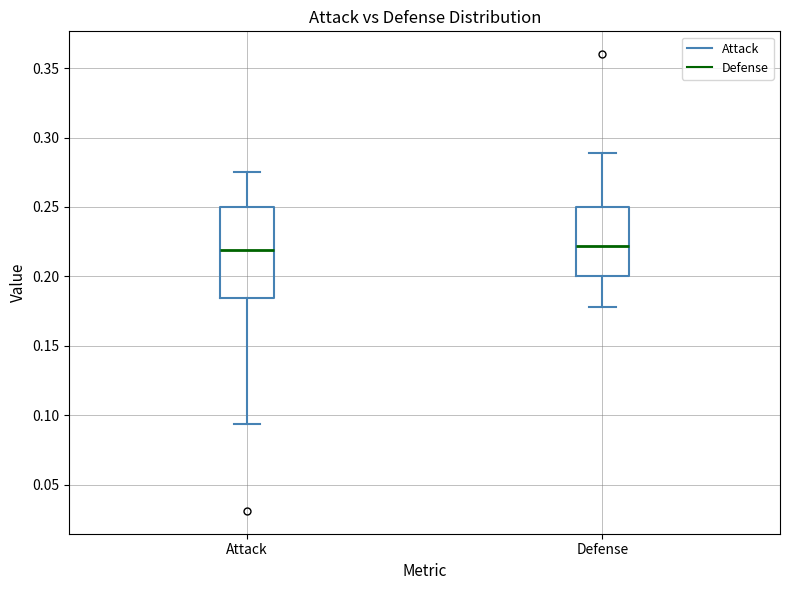

Where does the upper whisker of the box for Defense end on the y-axis? The values are not printed on the chart, so give them approximately, as read against the axis.

0.290